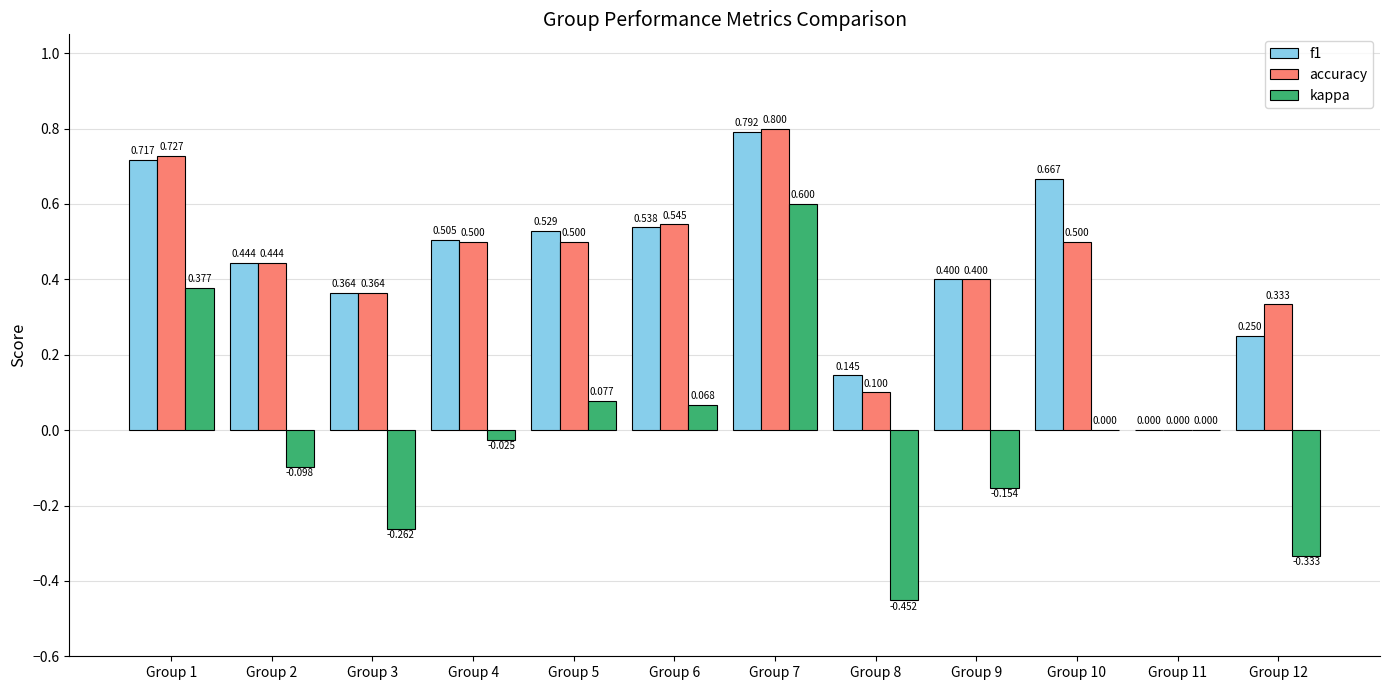

How many groups of bars are there?

12